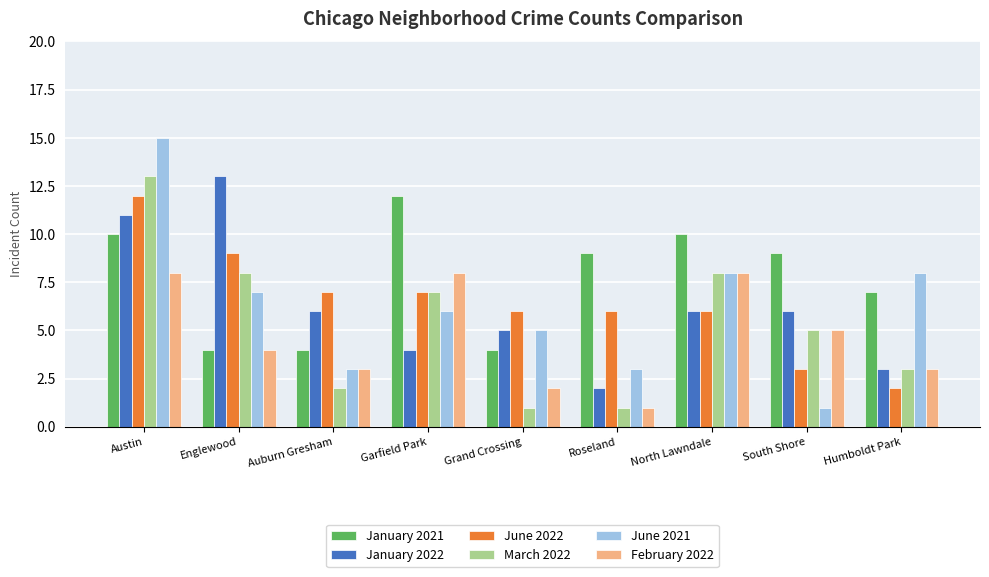

What is the label of the 9th bar from the left?

Humboldt Park